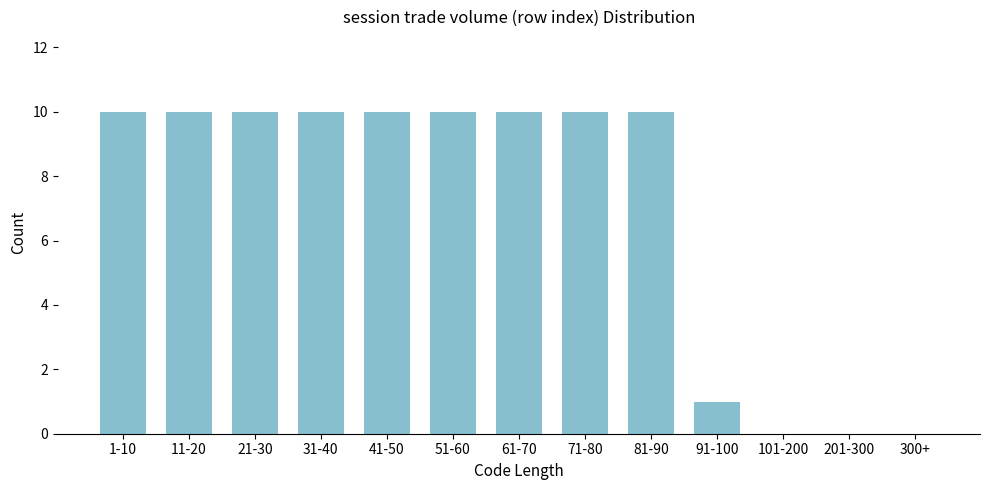

Reading left to right, list all the values displayed in this chart.

1-10=10	11-20=10	21-30=10	31-40=10	41-50=10	51-60=10	61-70=10	71-80=10	81-90=10	91-100=1	101-200=0	201-300=0	300+=0